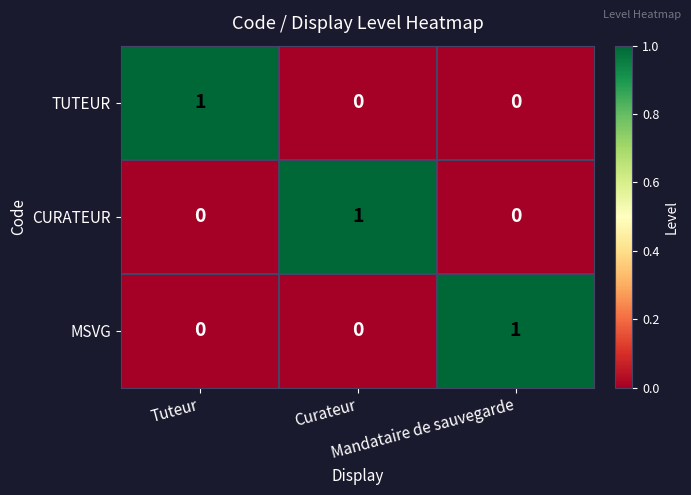

Count the CURATEUR values in the range 0 to 1.

3